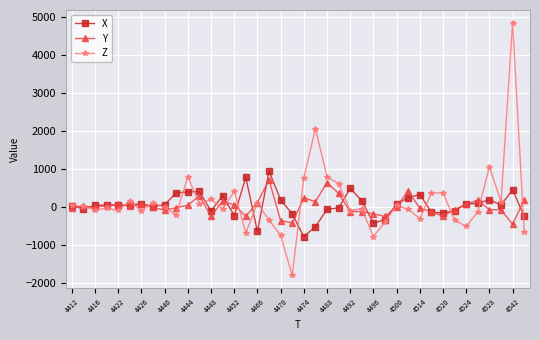

True or false: Y has more than 2 points higher than both neighbors.

True